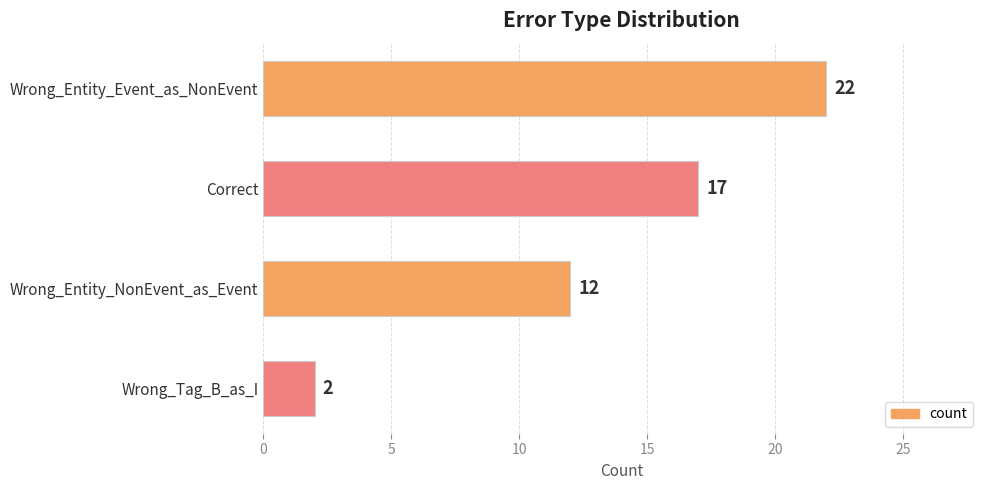

Reading top to bottom, extract all data points from this chart.

22	17	12	2